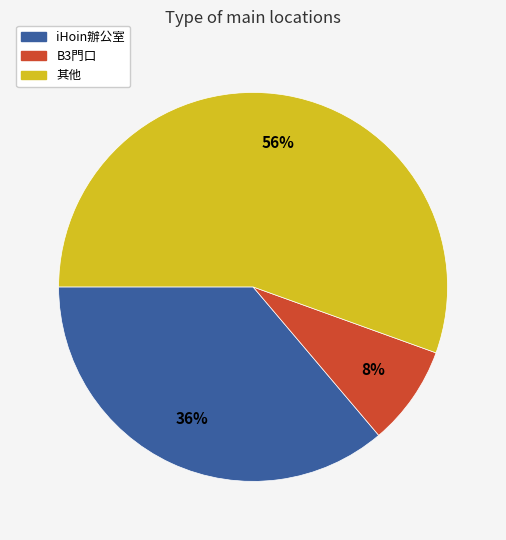

Is there a majority slice in this chart?

Yes